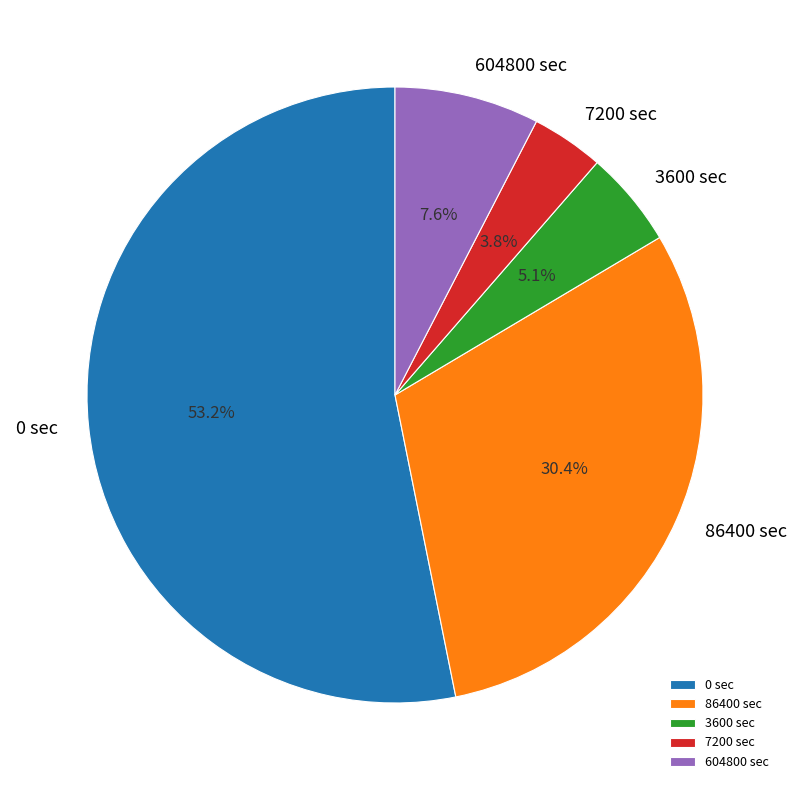

Count the number of slices in the pie.

5